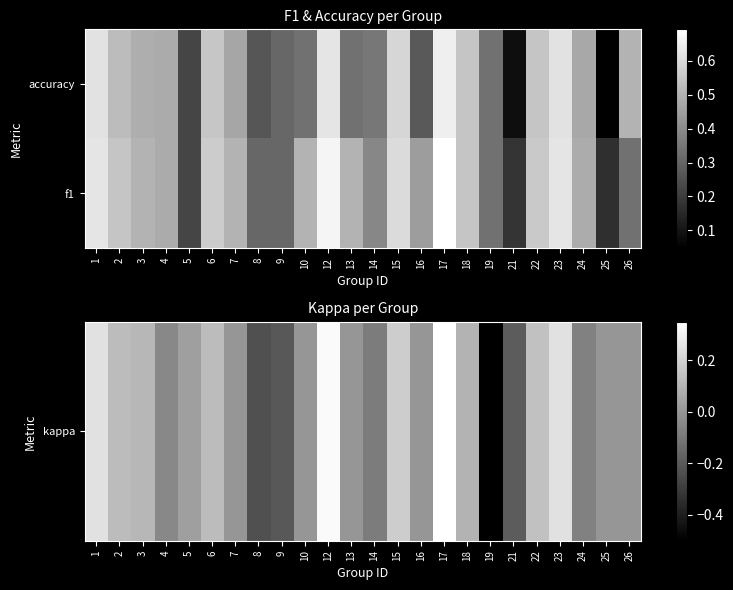

Rank the series at 12 from lowest to highest value.

kappa, f1